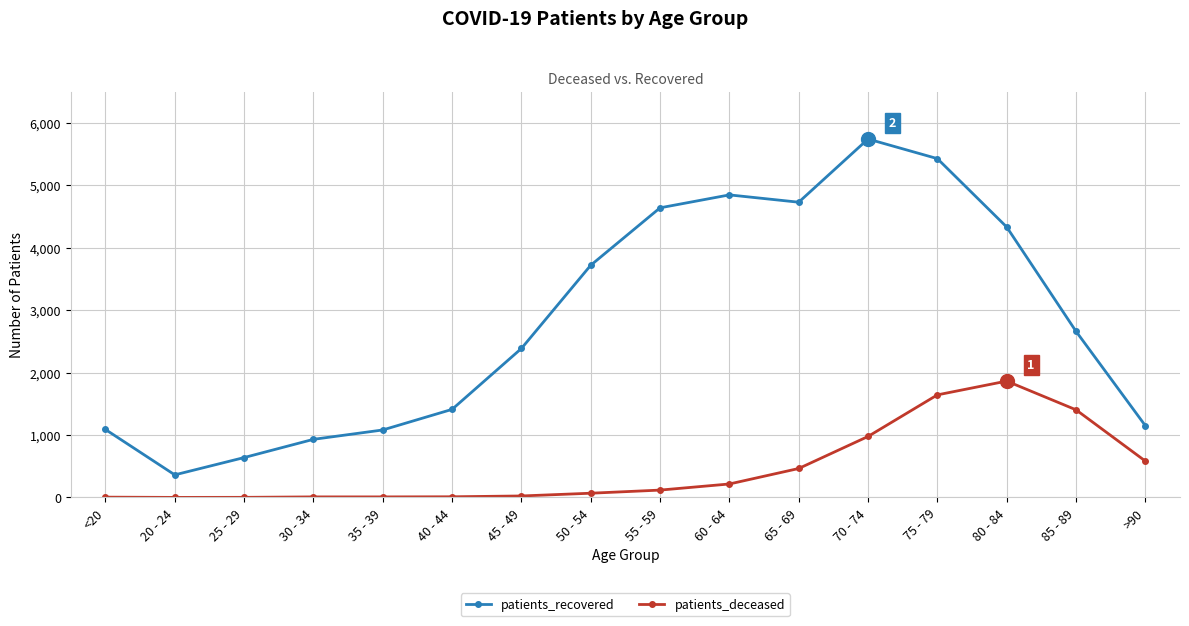

True or false: patients_recovered has more than 2 points higher than both neighbors.

False